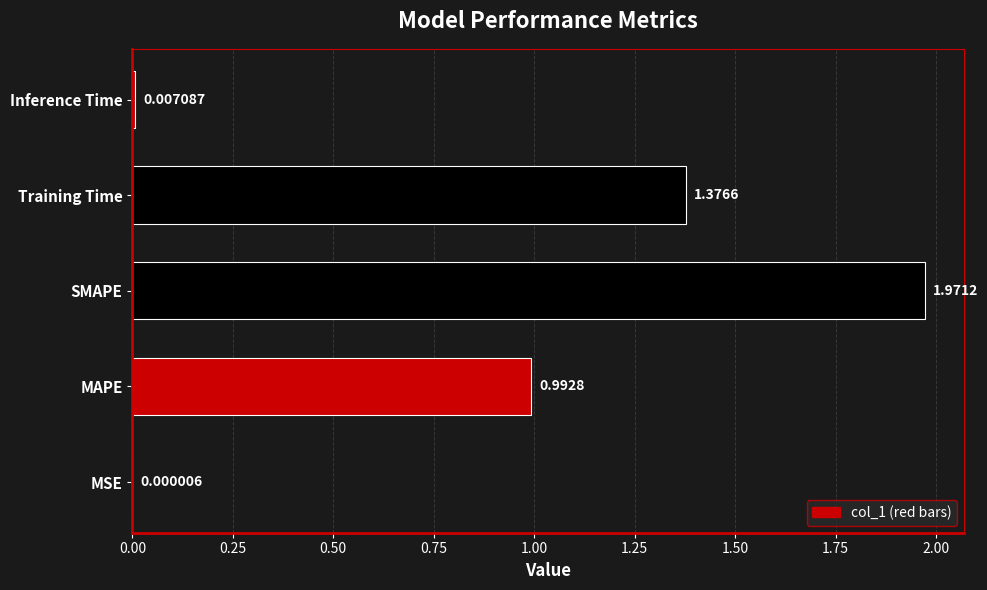

Where is the data nearest to the value 0?

MSE